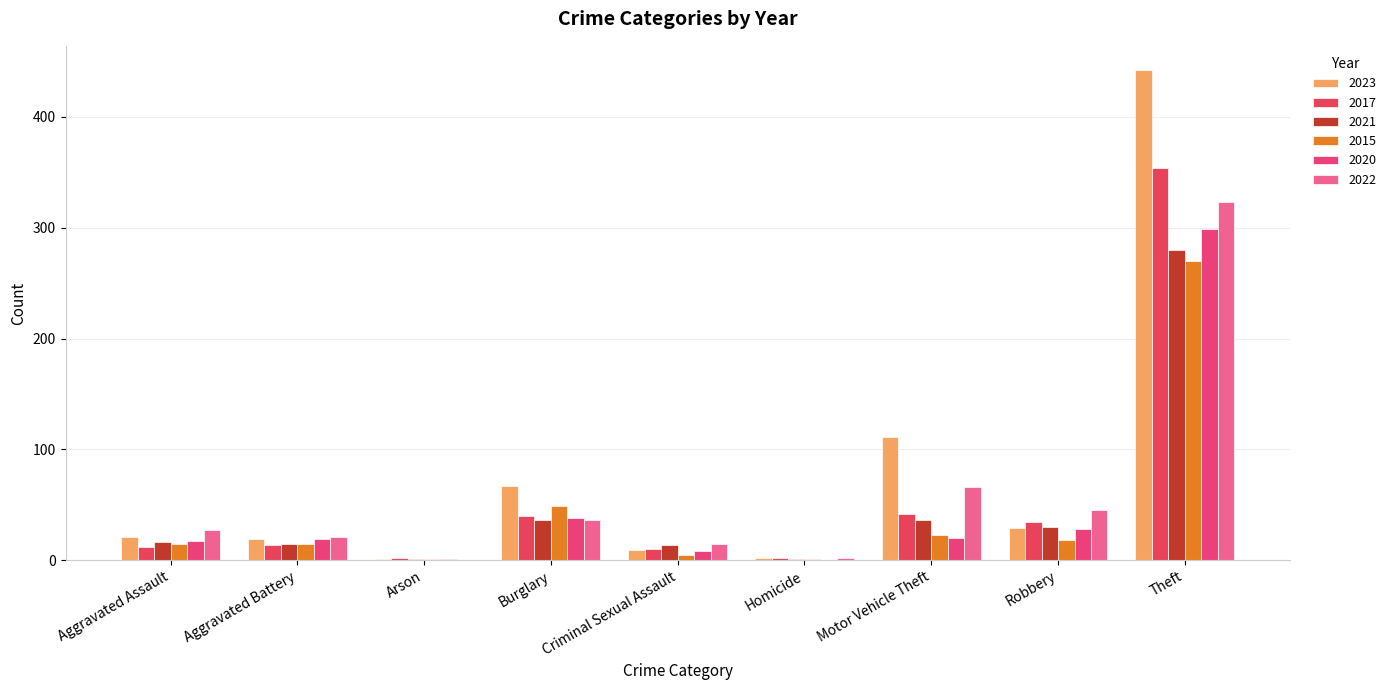

Which series has the largest total across all categories?

2023